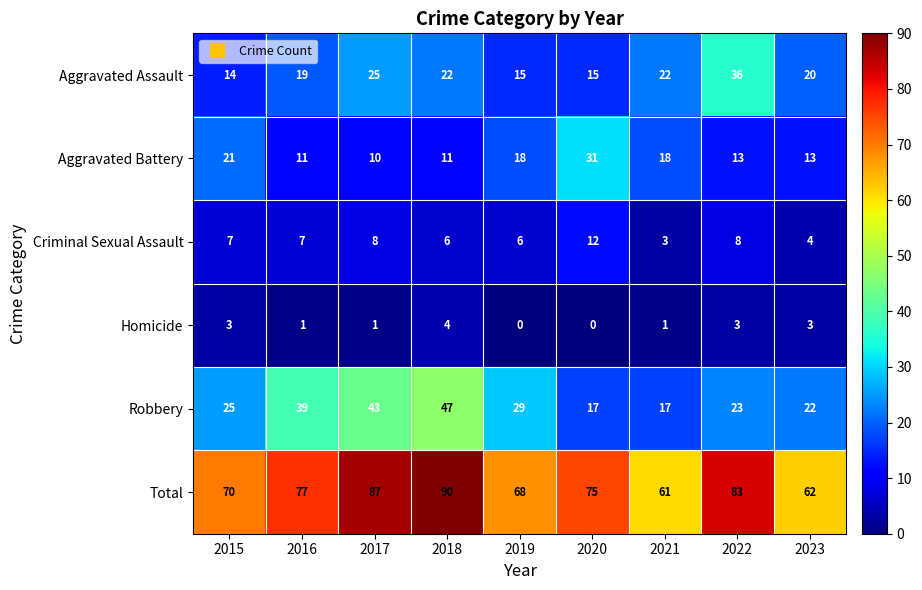

How many series are shown in this chart?

6